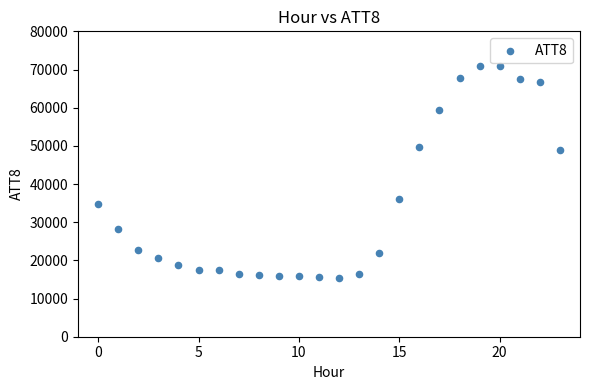

What Y value in the scatter plot is closest to 43100?

48800